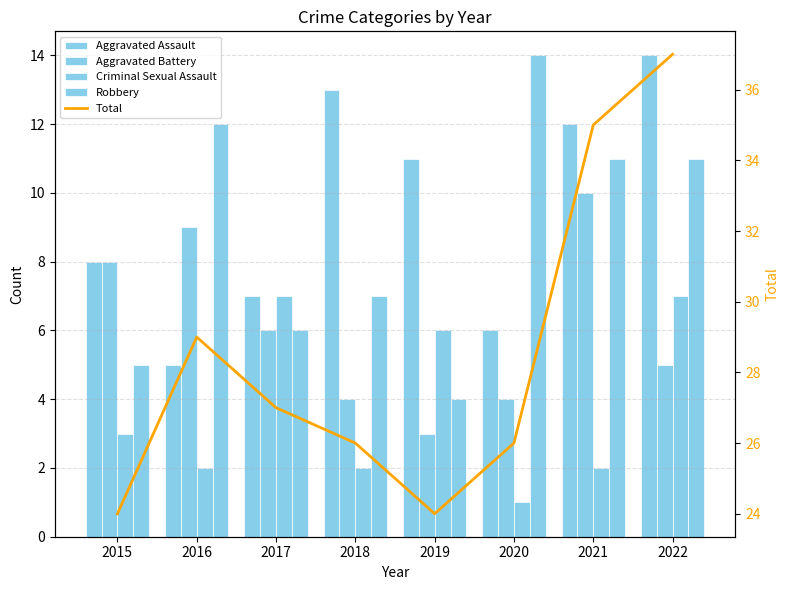

How many values in the Aggravated Battery series are below 6?

4